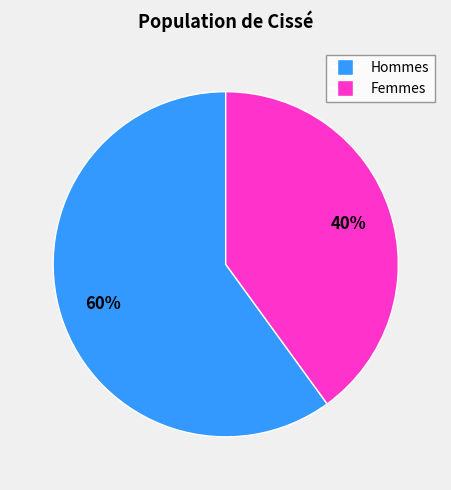

Is there a majority slice in this chart?

Yes